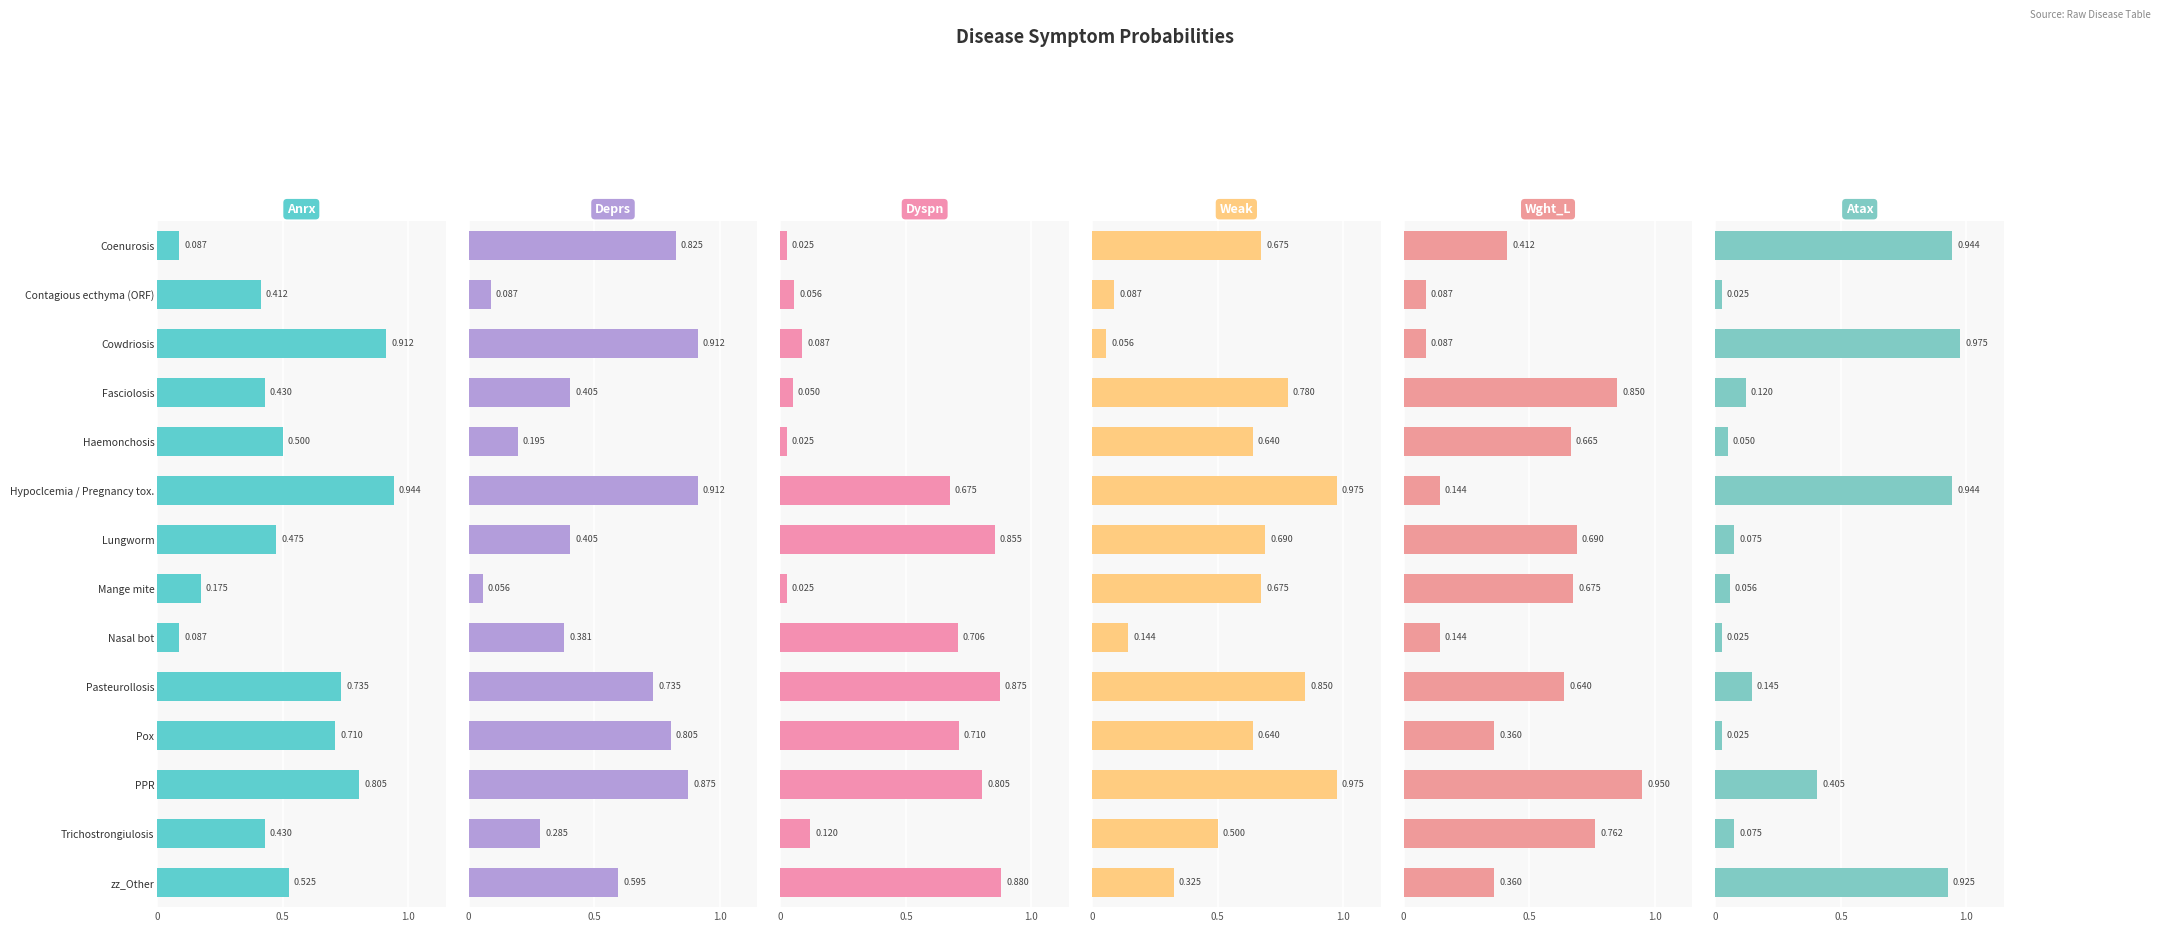

Which series has the largest range (max minus min)?

Atax